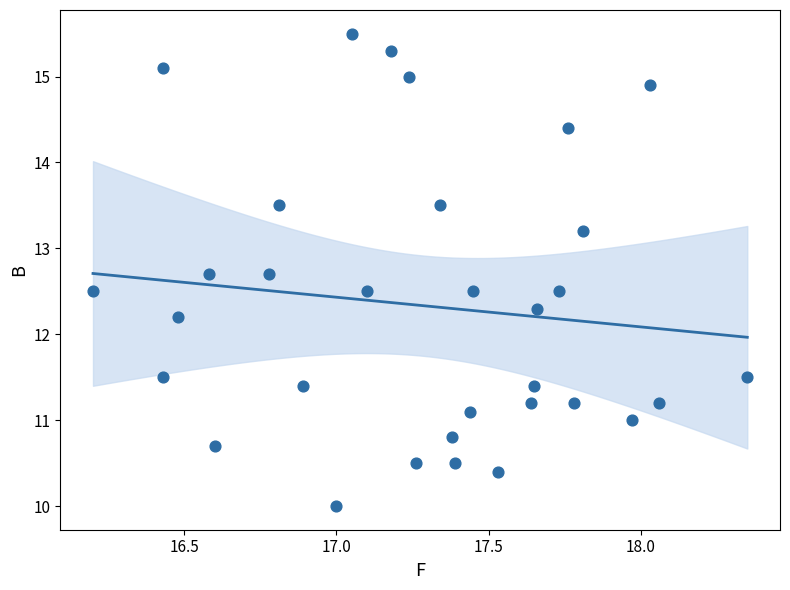

What is the range of X values (max minus min)?

2.2